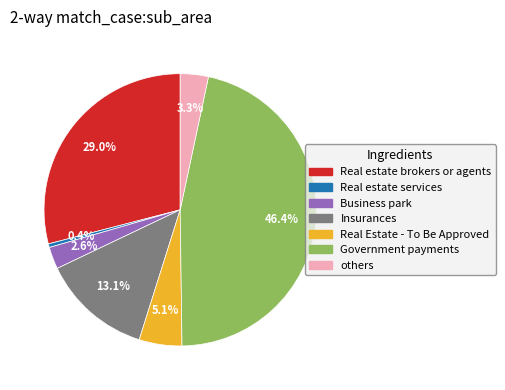

Is there any slice that represents more than half of the pie?

No